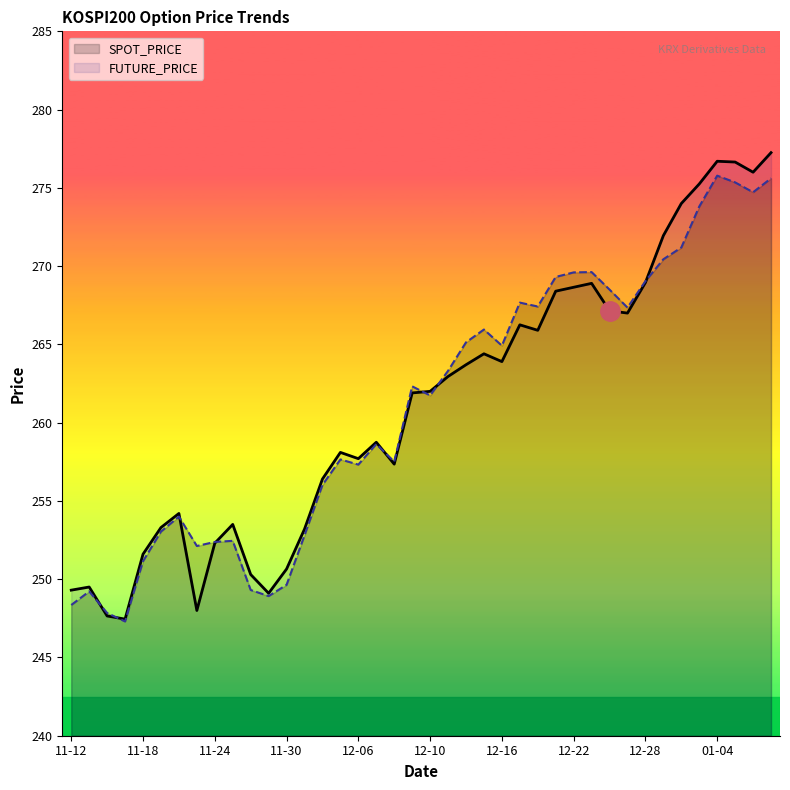

Which series has the largest range (max minus min)?

FUTURE_PRICE